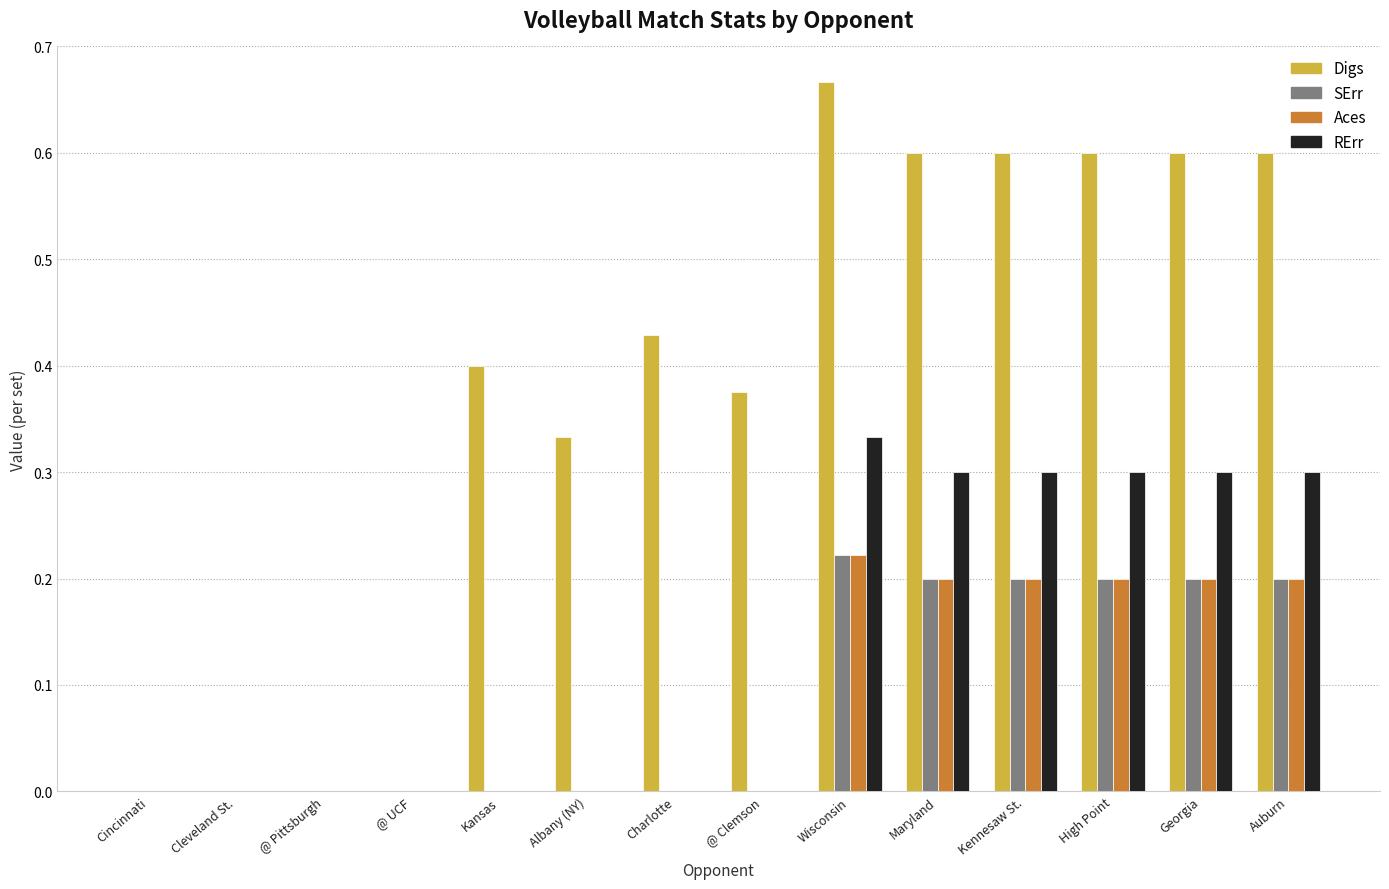

Is the value of RErr at Kansas greater than the value of SErr at Kennesaw St.?

No